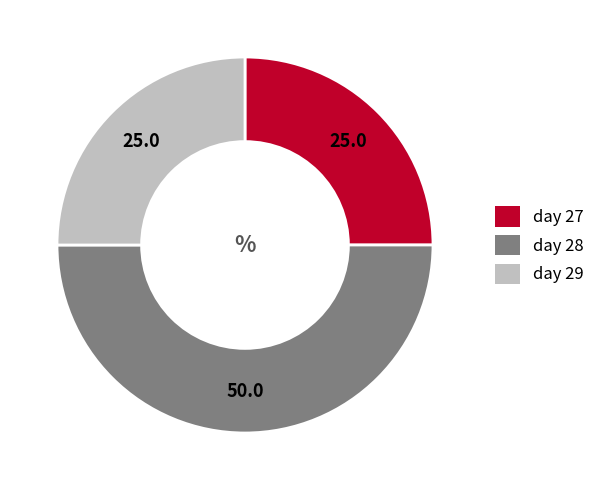

True or false: day 27 accounts for 12% of the total.

False